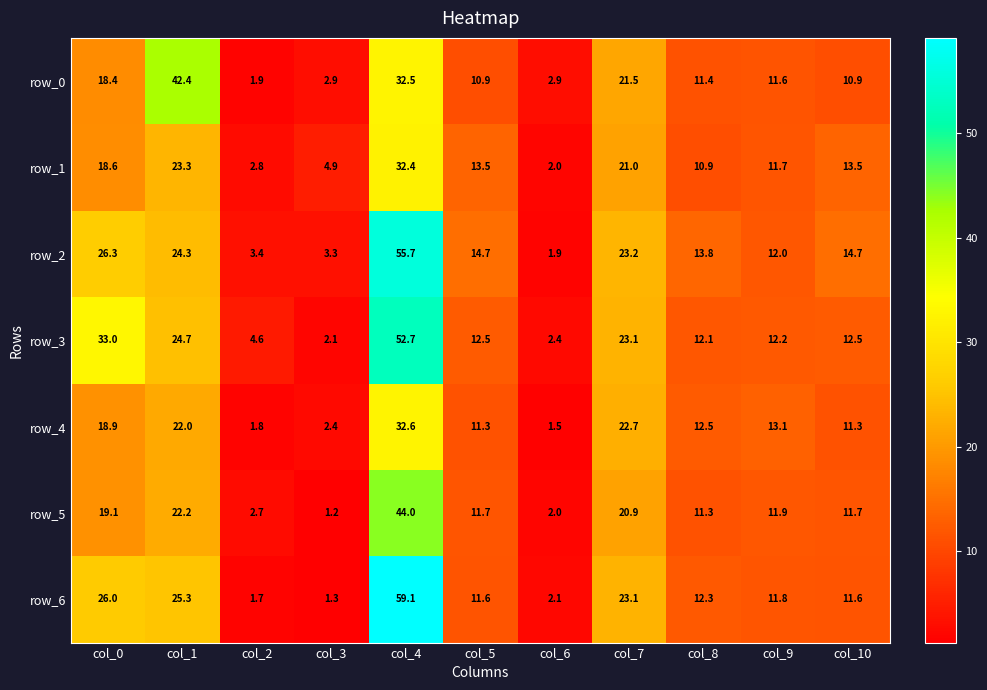

At col_4, list the series in order from largest to smallest.

row_6, row_2, row_3, row_5, row_4, row_0, row_1